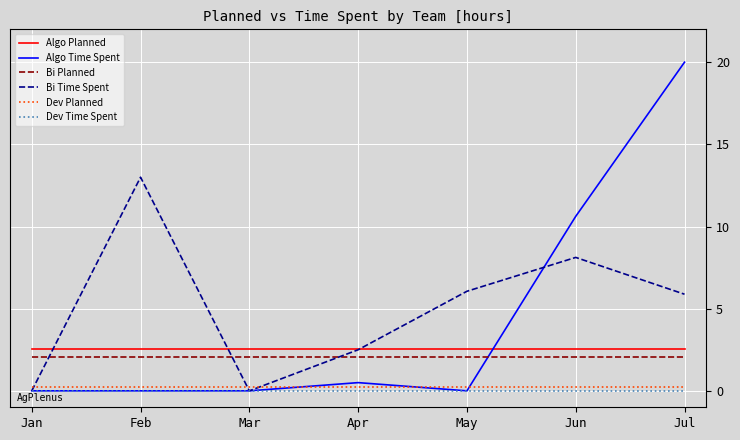

True or false: Algo Time Spent and Algo Planned intersect in this chart.

True